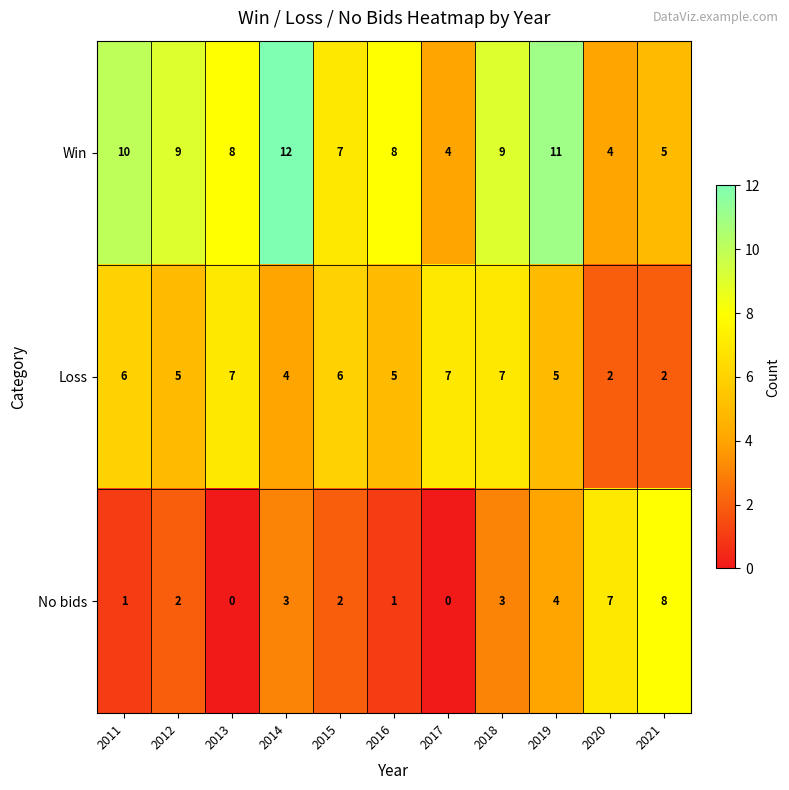

At which label is No bids closest to 4?

2019